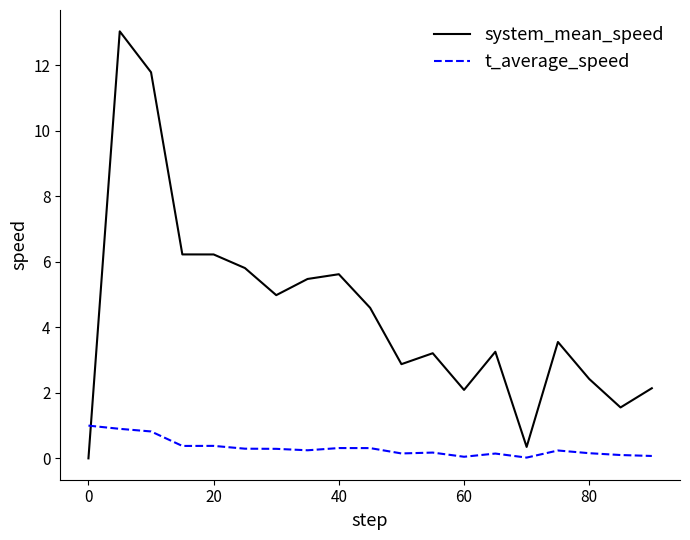

What is the maximum value for t_average_speed?

1.0